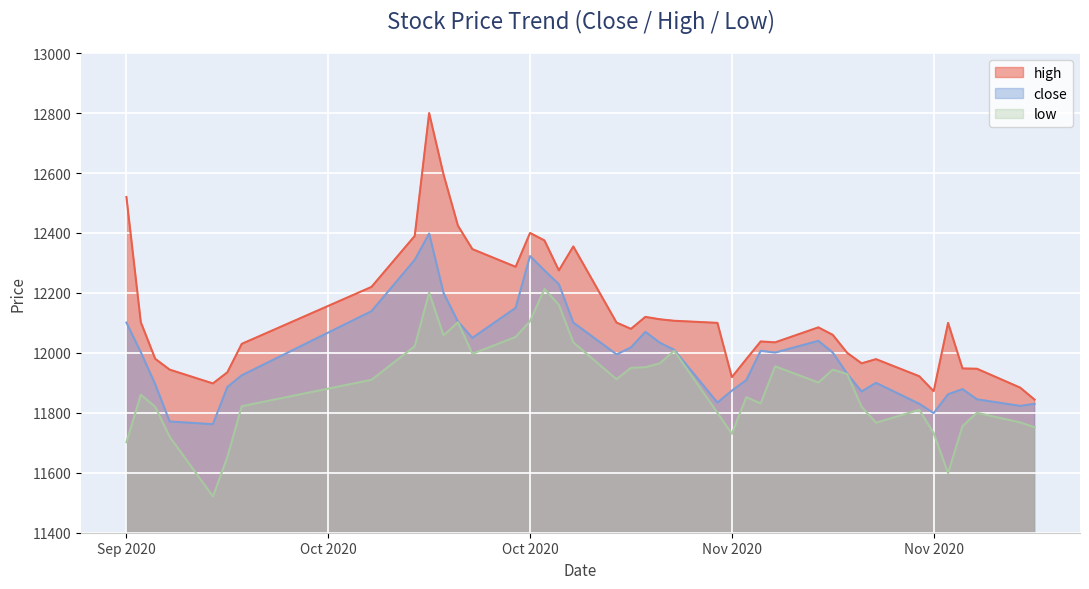

How many values in the high series exceed 12085?

19